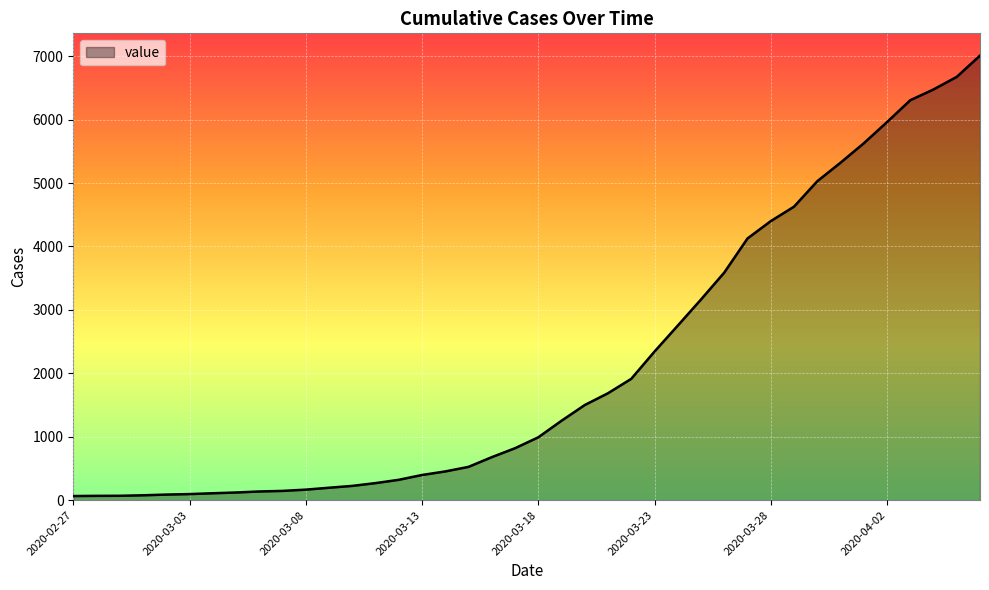

What is the greatest value displayed?

7009